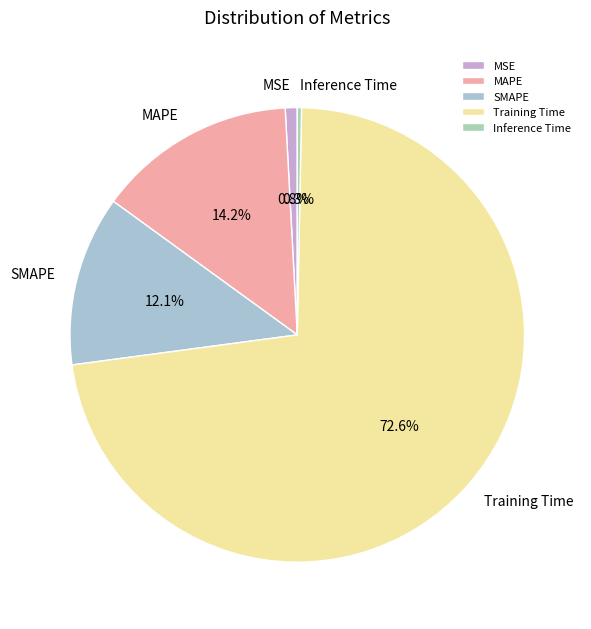

Combined, do Training Time and Inference Time account for over 50%?

Yes